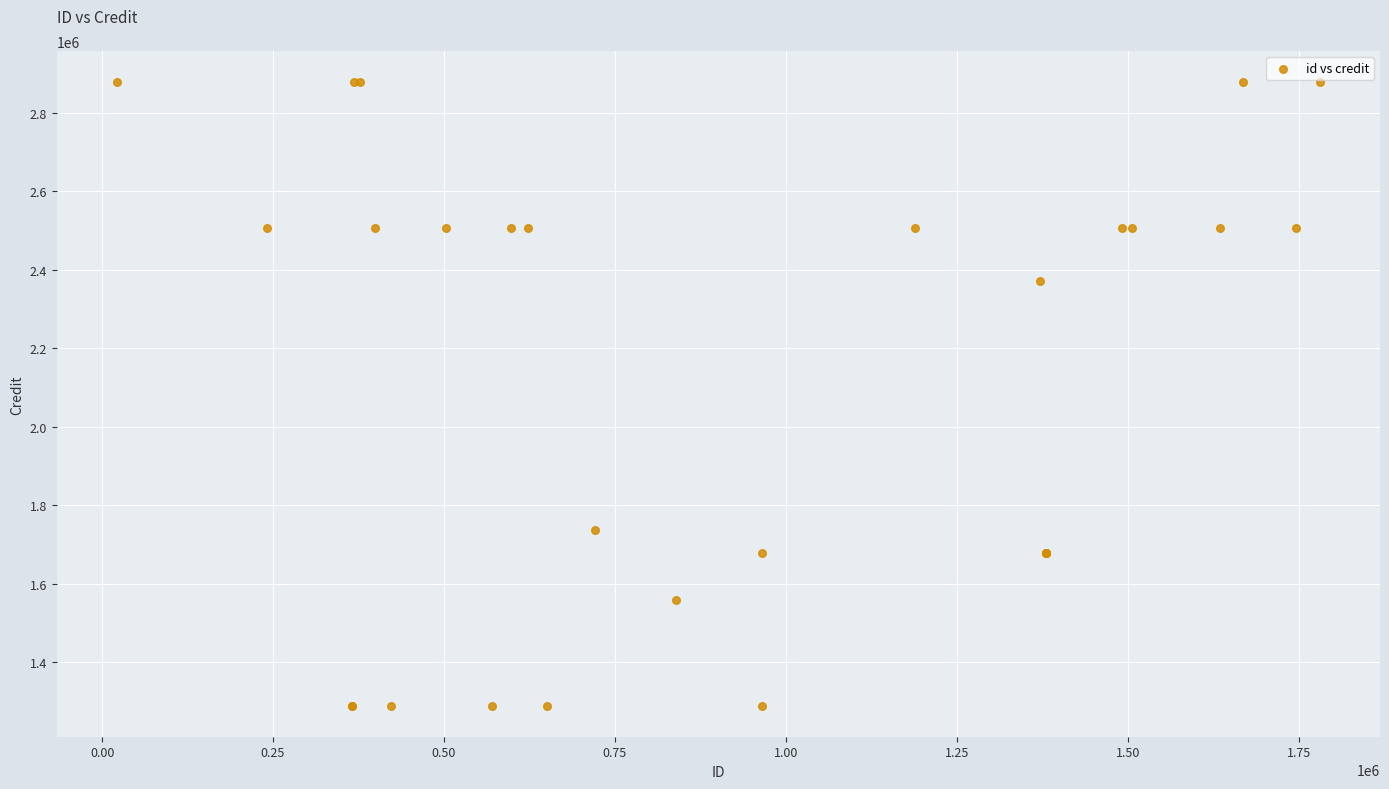

What Y value in the scatter plot is closest to 2083886?

2372518